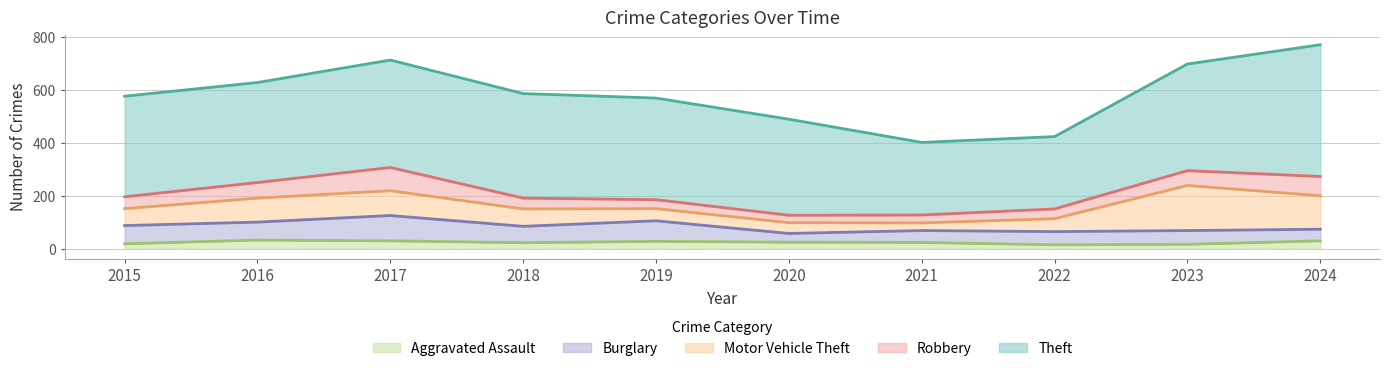

What is the difference between the Theft values at 2017 and 2016?

28